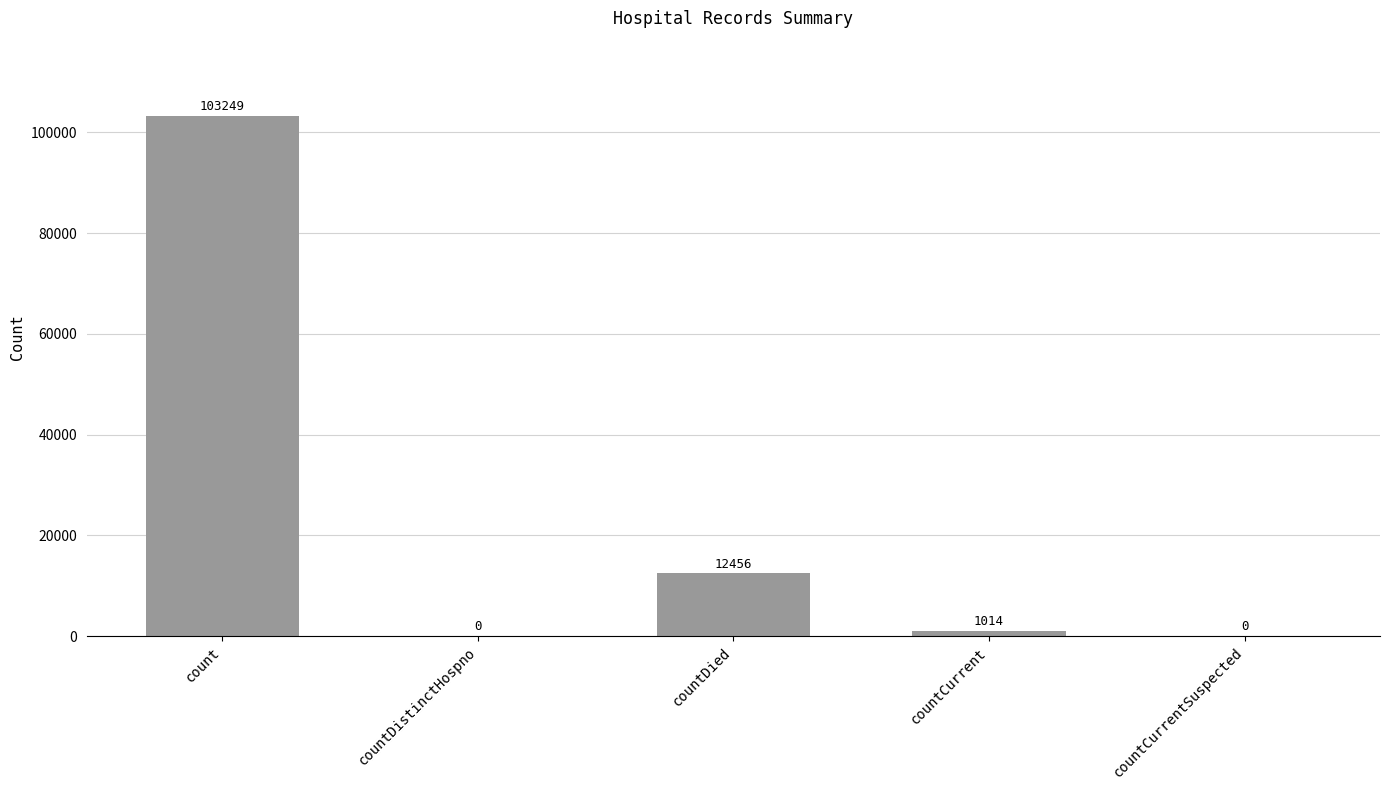

Which category has the highest value across all series?

count